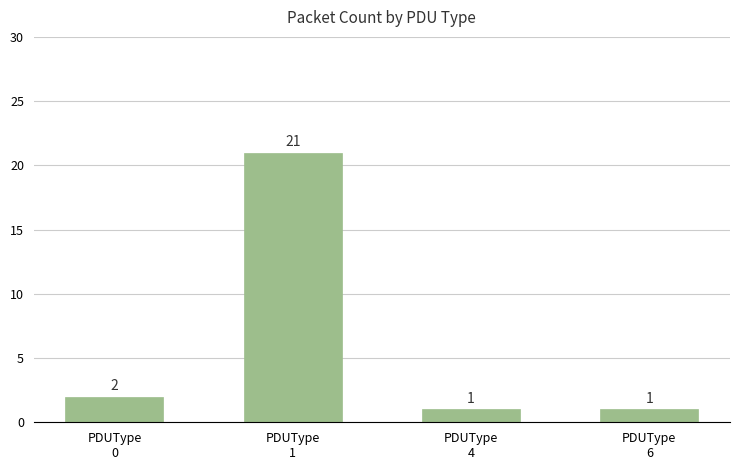

What is the maximum value shown in the chart?

21